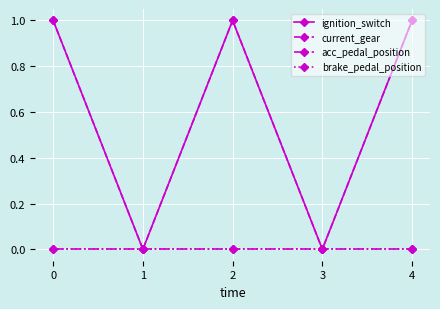

Does the chart have visible grid lines?

Yes